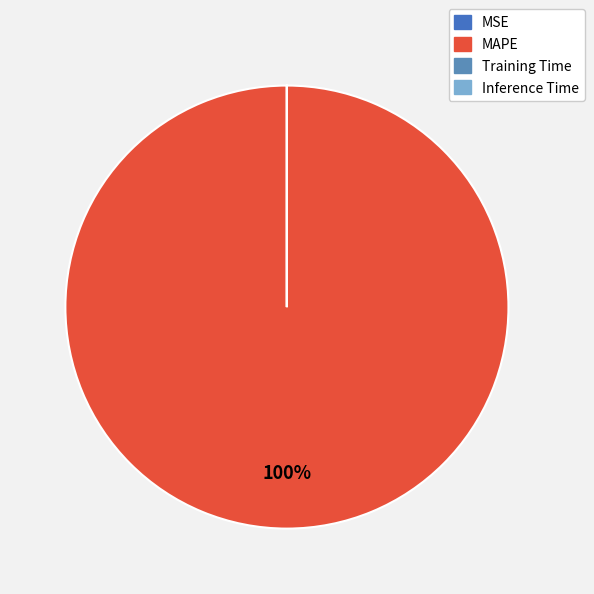

Is there any slice that represents more than half of the pie?

Yes